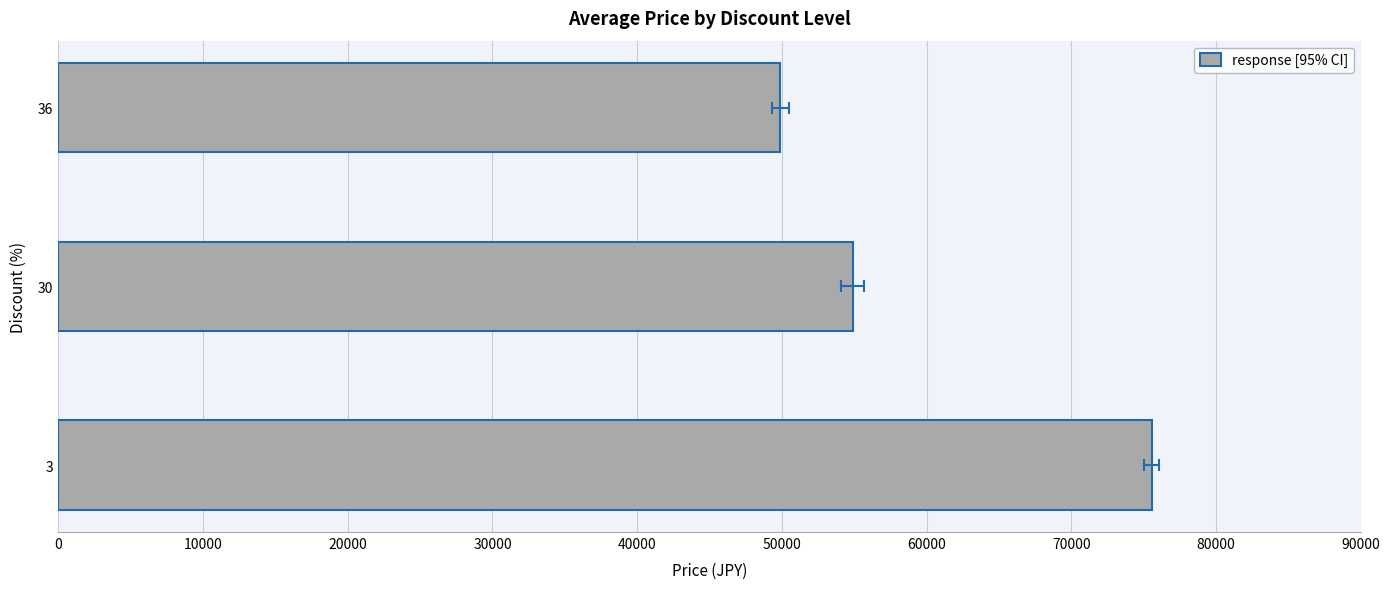

Does the chart contain any negative values?

No